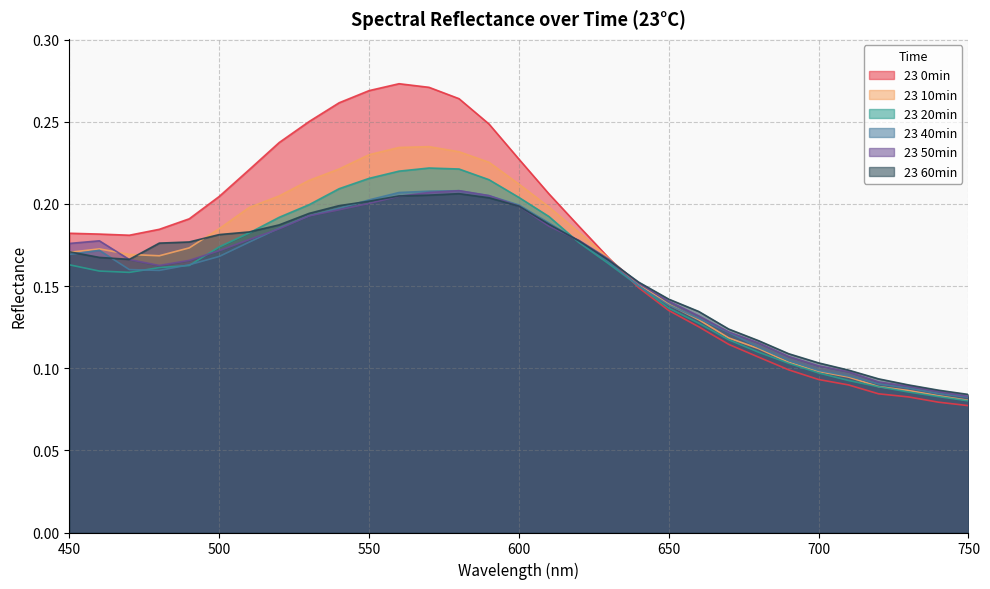

Between which two adjacent categories do 23 60min and 23 20min first intersect?

510 and 520